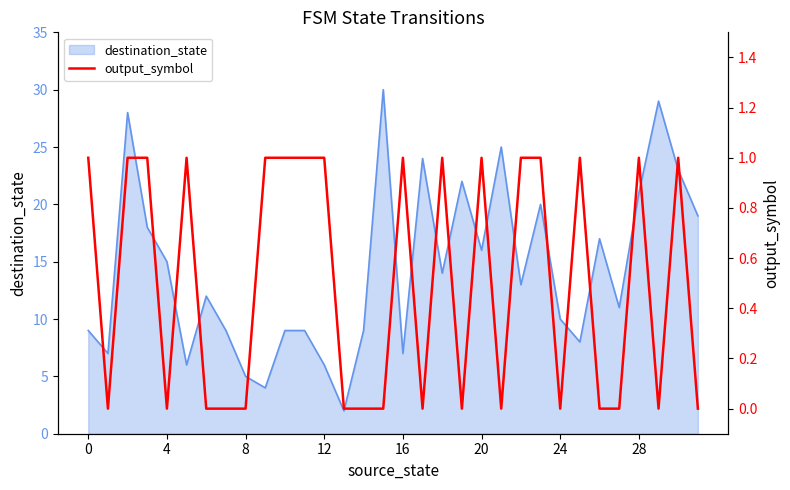

True or false: the data shows 0 at 24.

True